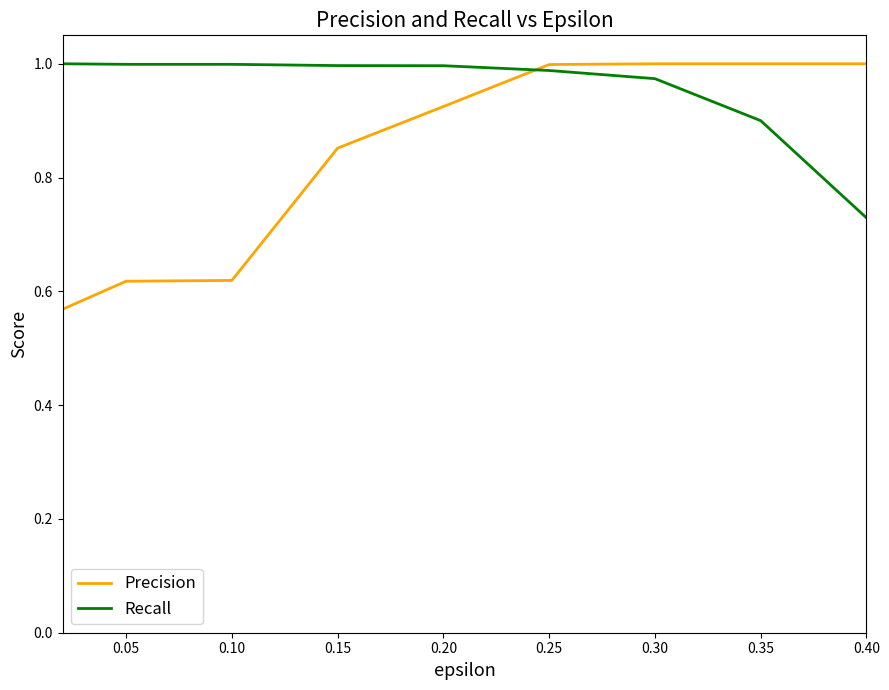

List the series in order of their overall mean, lowest first.

Precision, Recall